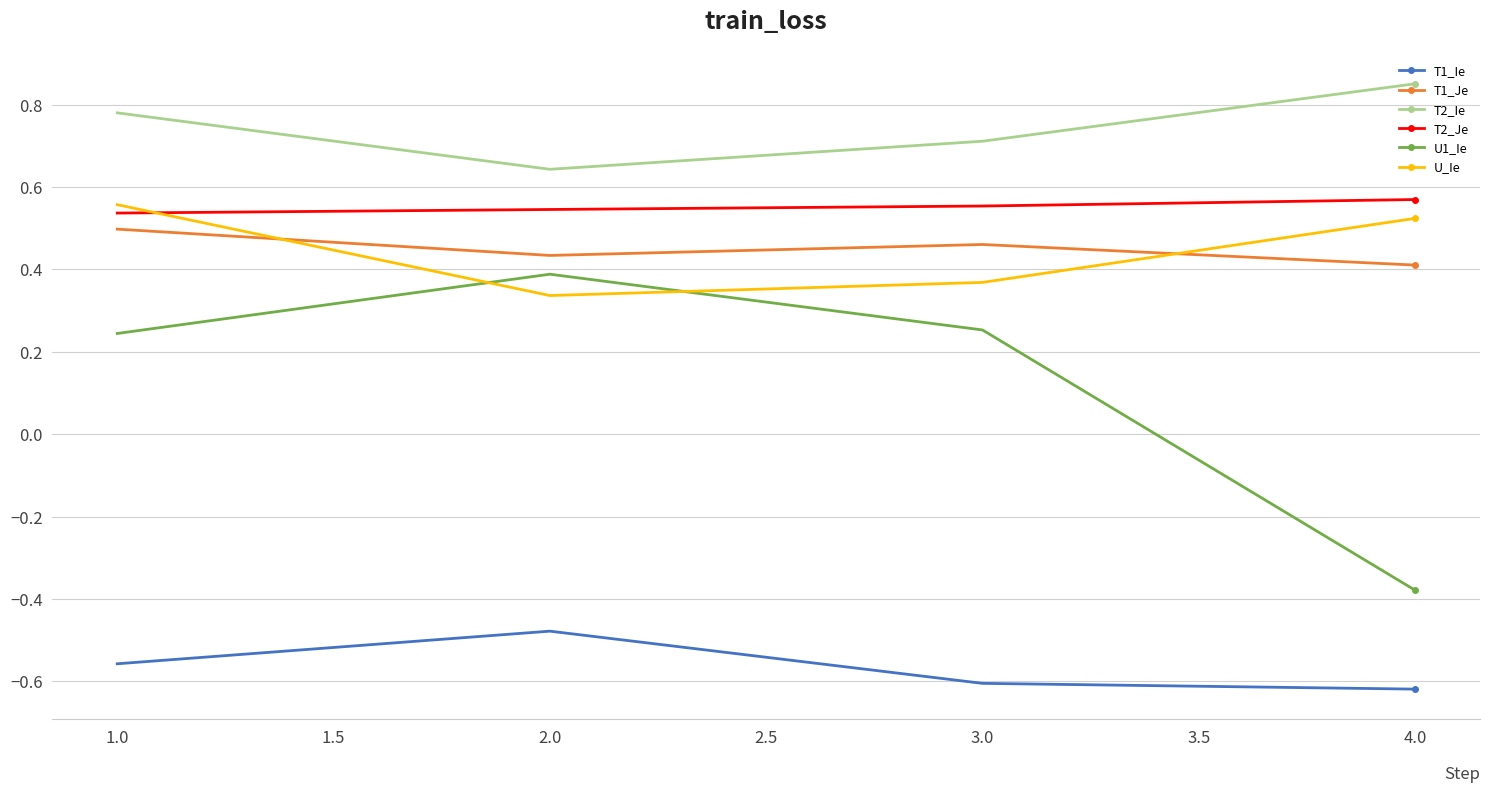

What is the sum of the T1_Ie values at 1.0 and 2.0?

-1.0